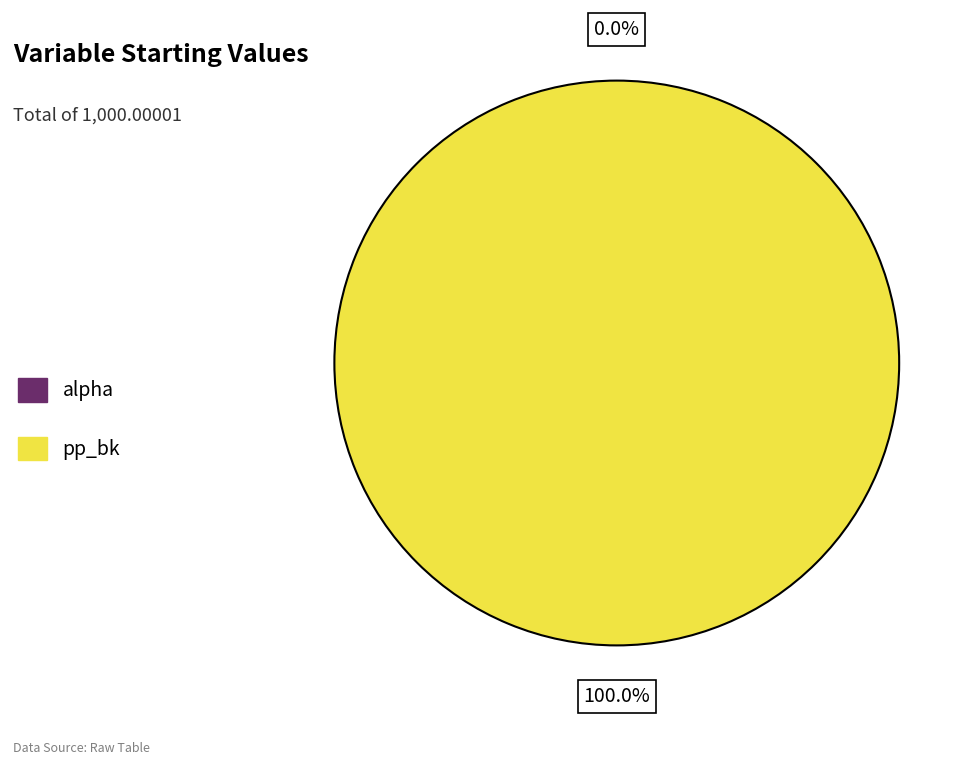

Which category accounts for the majority?

pp_bk